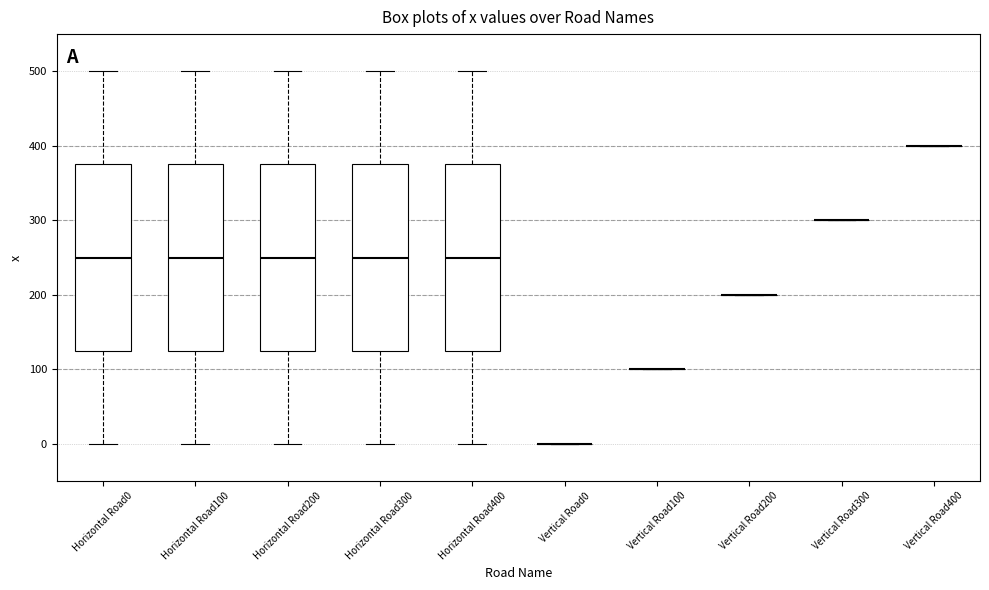

Reading left to right, transcribe this box plot: for each box, give where its median line is, the range the box spans, and where its two whiskers end, as read against the y-axis. The values are not printed on the chart, so give them approximately, as read against the axis.

Horizontal Road0: median 250, box 130 to 380, whiskers 0 to 500
Horizontal Road100: median 250, box 130 to 380, whiskers 0 to 500
Horizontal Road200: median 250, box 130 to 380, whiskers 0 to 500
Horizontal Road300: median 250, box 130 to 380, whiskers 0 to 500
Horizontal Road400: median 250, box 130 to 380, whiskers 0 to 500
Vertical Road0: box collapsed to a line at 0, whiskers 0 to 0
Vertical Road100: box collapsed to a line at 100, whiskers 100 to 100
Vertical Road200: box collapsed to a line at 200, whiskers 200 to 200
Vertical Road300: box collapsed to a line at 300, whiskers 300 to 300
Vertical Road400: box collapsed to a line at 400, whiskers 400 to 400